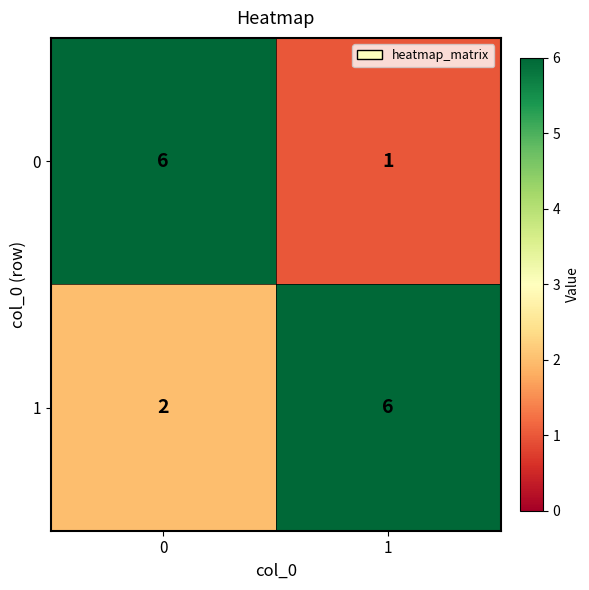

At 0, list the series in order from largest to smallest.

0, 1